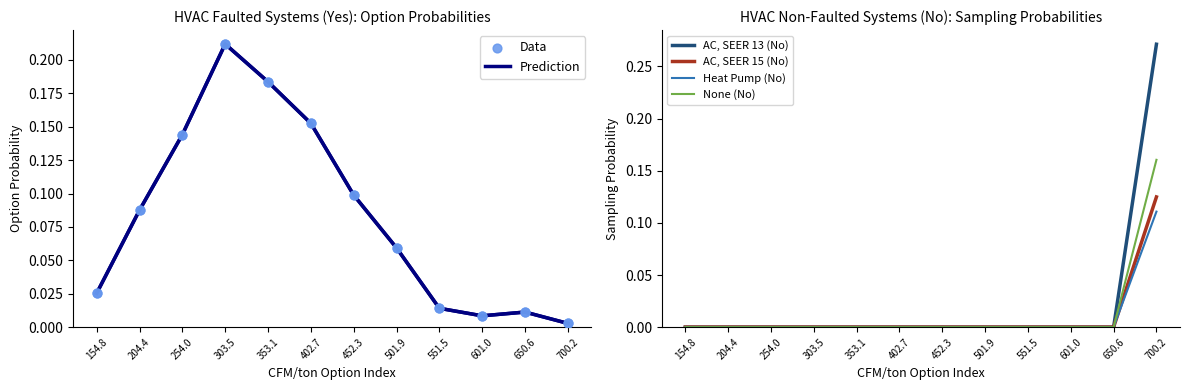

Which series reaches the maximum Y coordinate?

AC, SEER 13 (No)